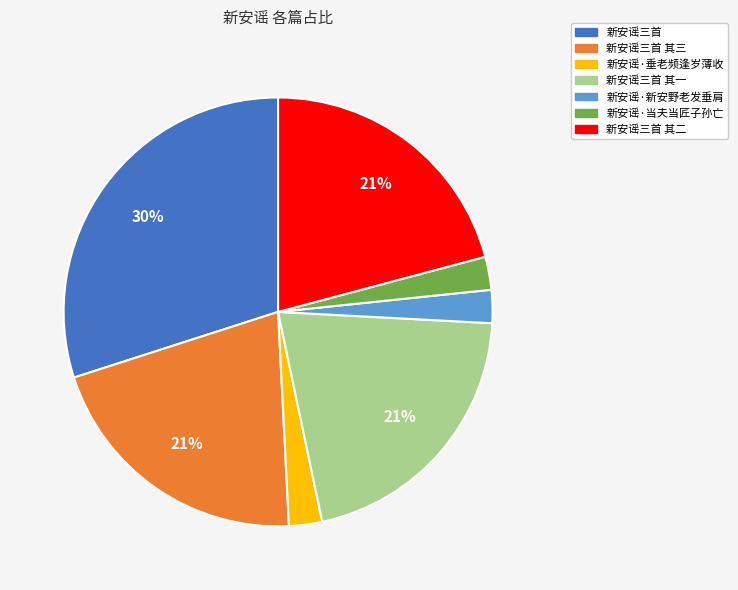

Count the number of slices in the pie.

7